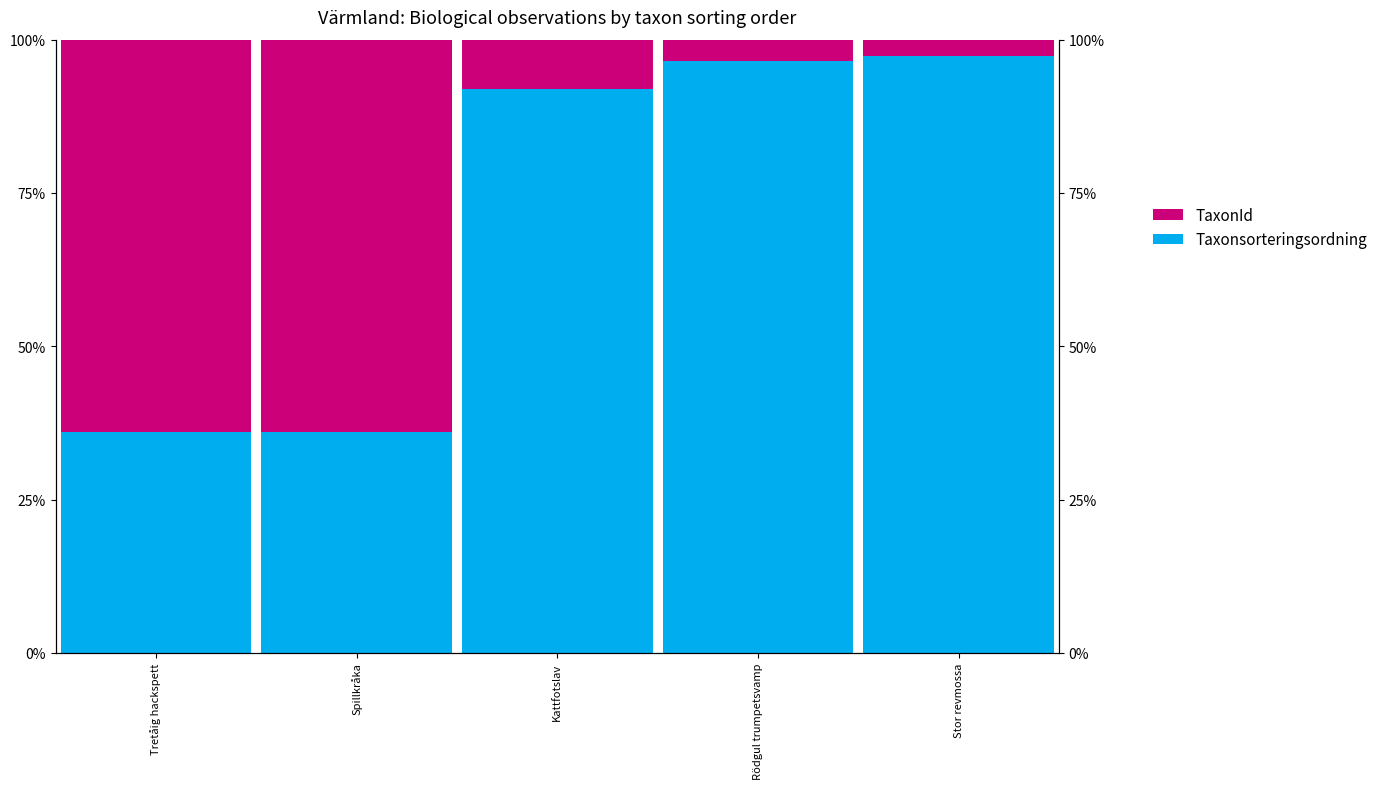

Where is TaxonId nearest to the value 33?

Kattfotslav